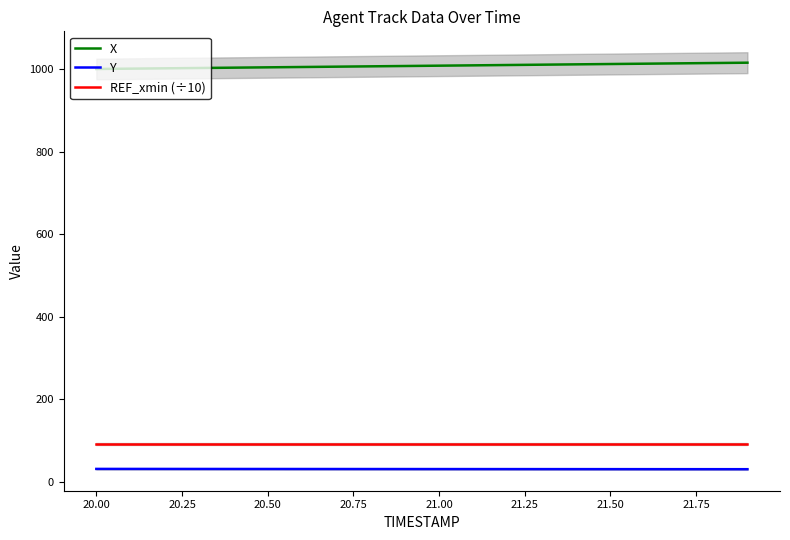

What value does the Y series have at 20.00?

31.6